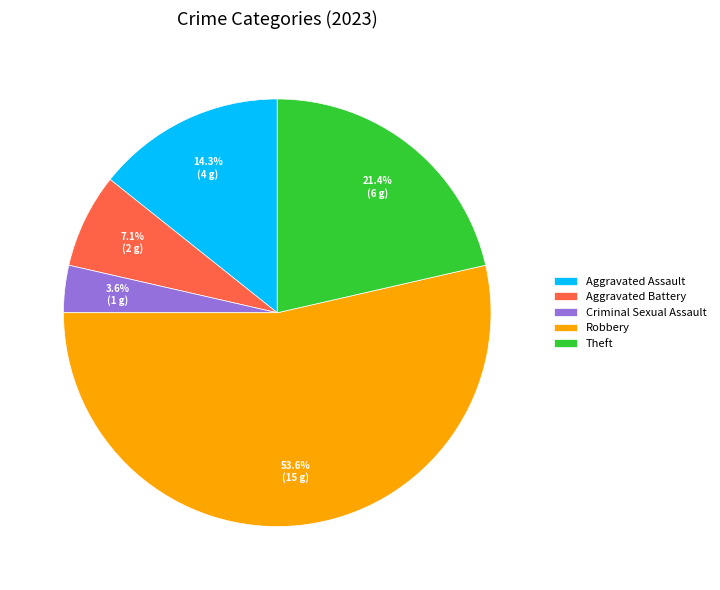

To the nearest percent, what percentage of the pie is Theft?

21%